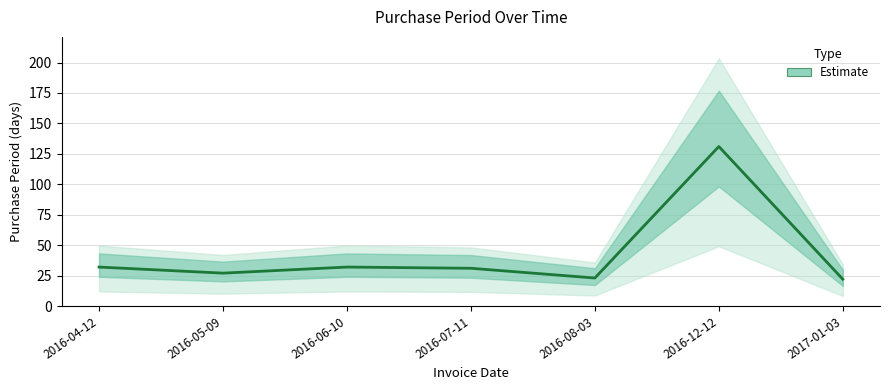

At which label does the data first exceed 31?

2016-04-12